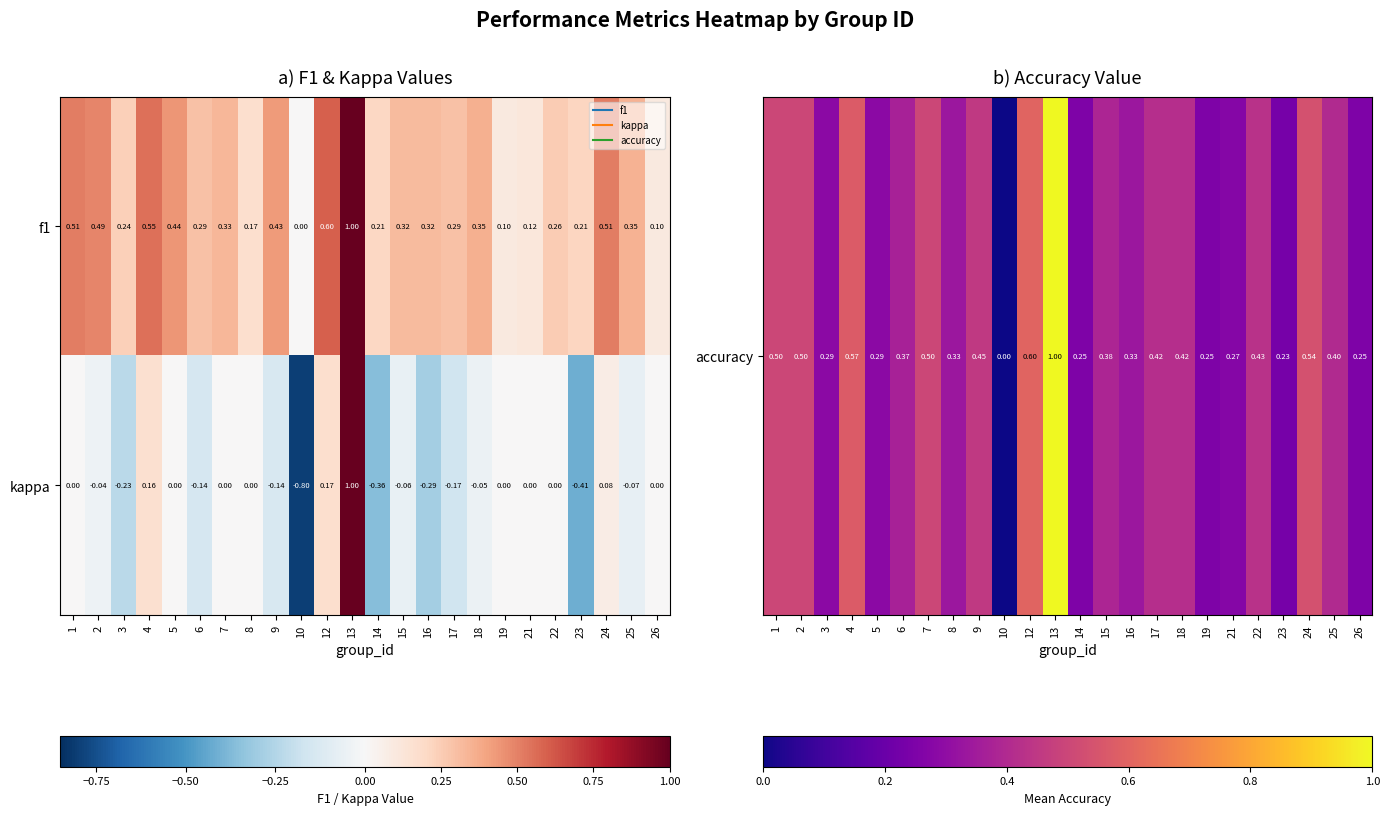

Between 14 and 21, which series saw the biggest shift?

kappa